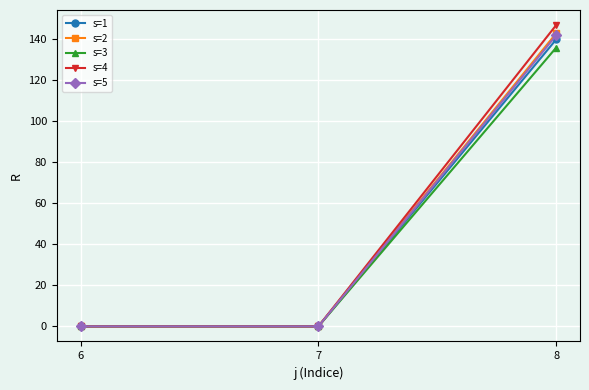

At how many categories does at least one series exceed 104?

1